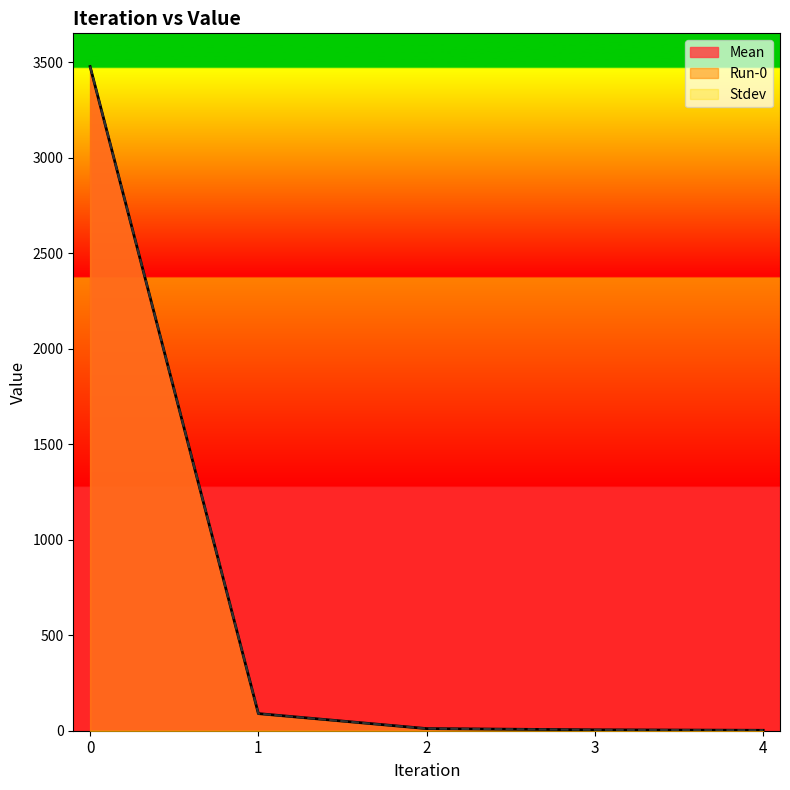

Reading left to right, what are all the values shown in this chart?

Mean: 0=3477.4	1=89.6	2=11.1	3=4.6	4=2.2
Run-0: 0=3477.4	1=89.6	2=11.1	3=4.6	4=2.2